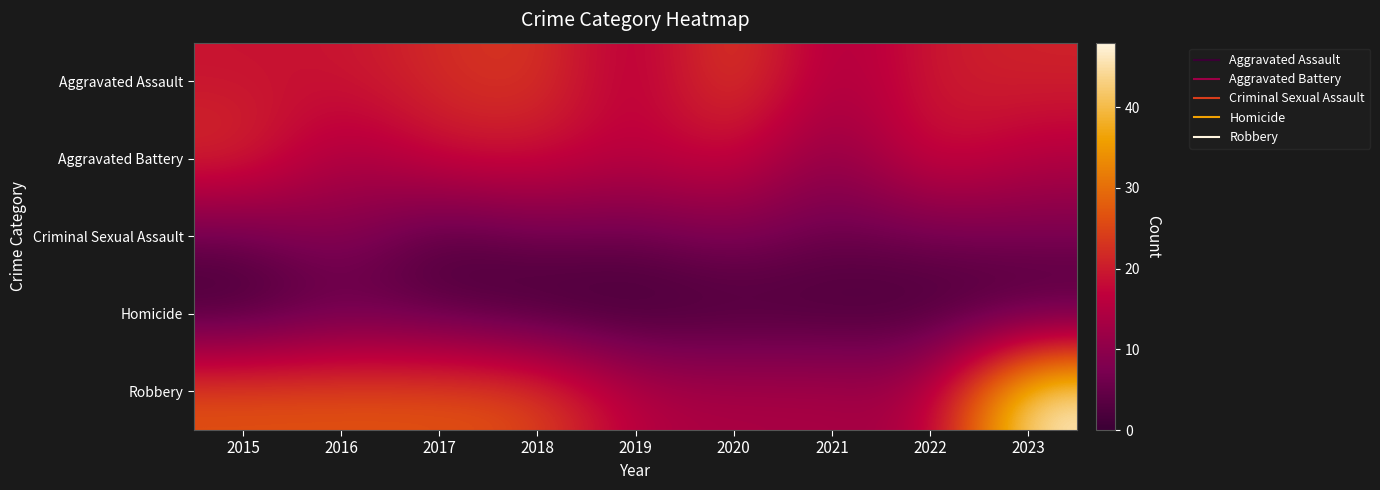

Count the number of data series in this chart.

5